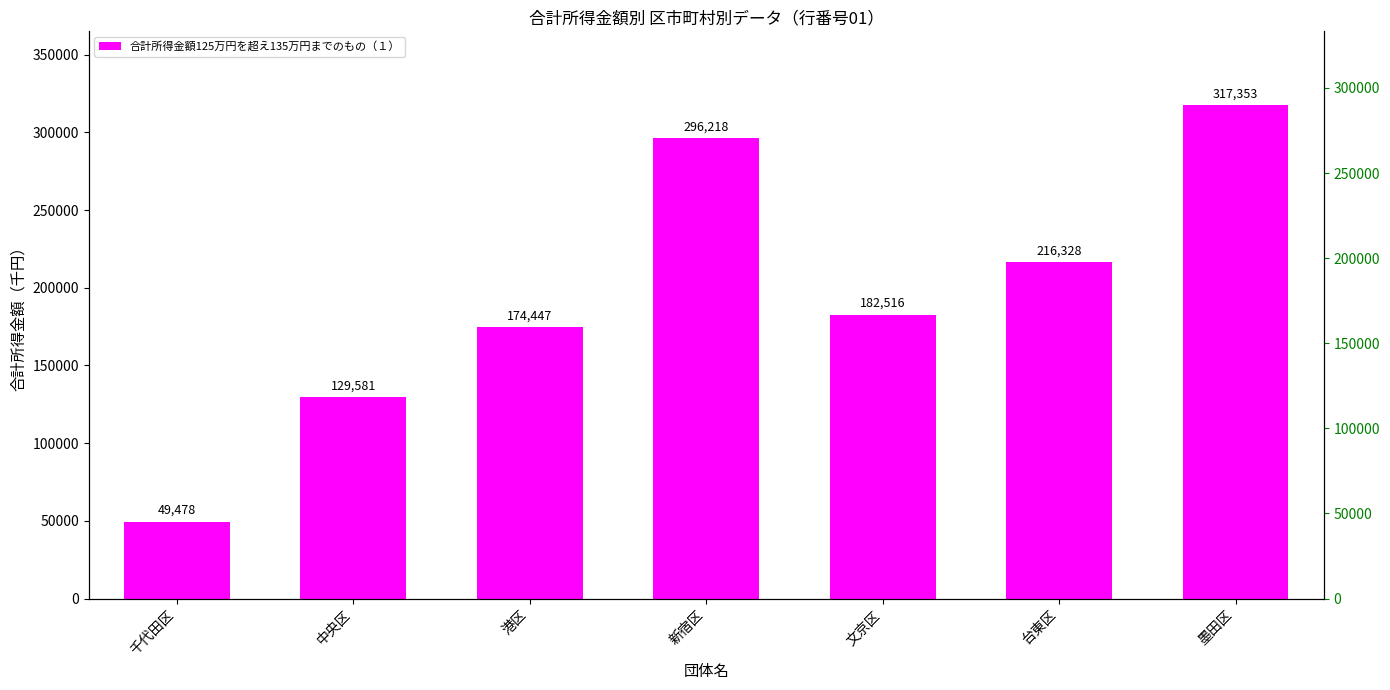

What is the difference between the maximum and minimum values?

267875